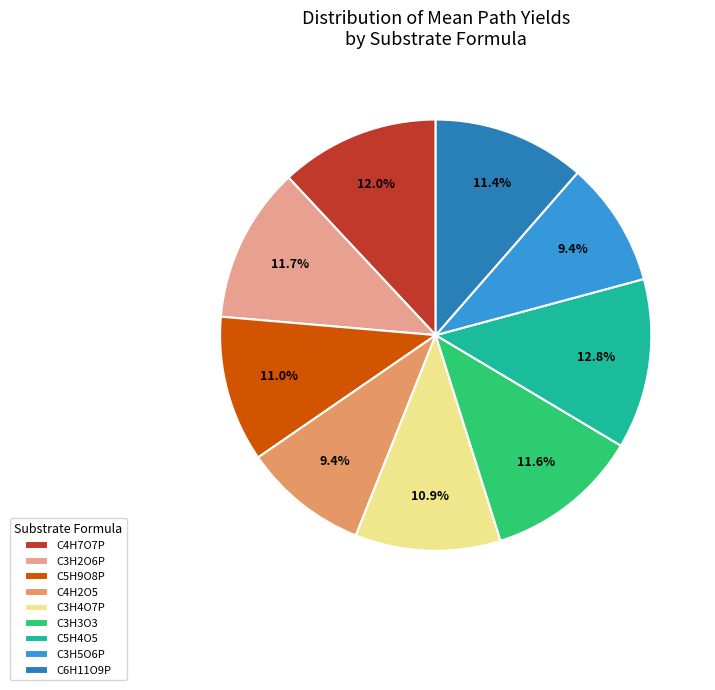

To the nearest percent, what is the average slice percentage?

11%